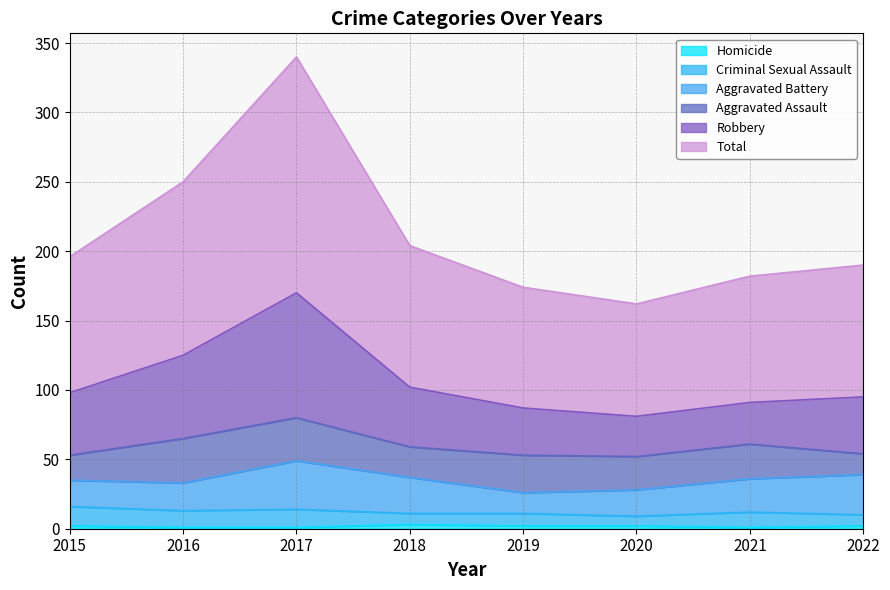

In Robbery, how many points are higher than both neighbors (excluding endpoints)?

1